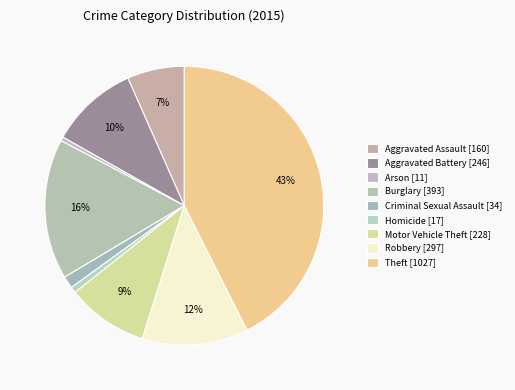

Does Motor Vehicle Theft account for over 50% of the chart?

No